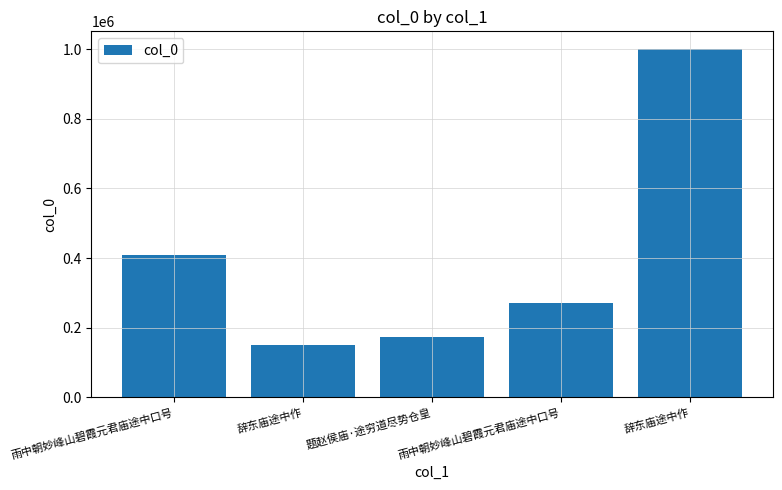

What is the smallest value displayed?

148451